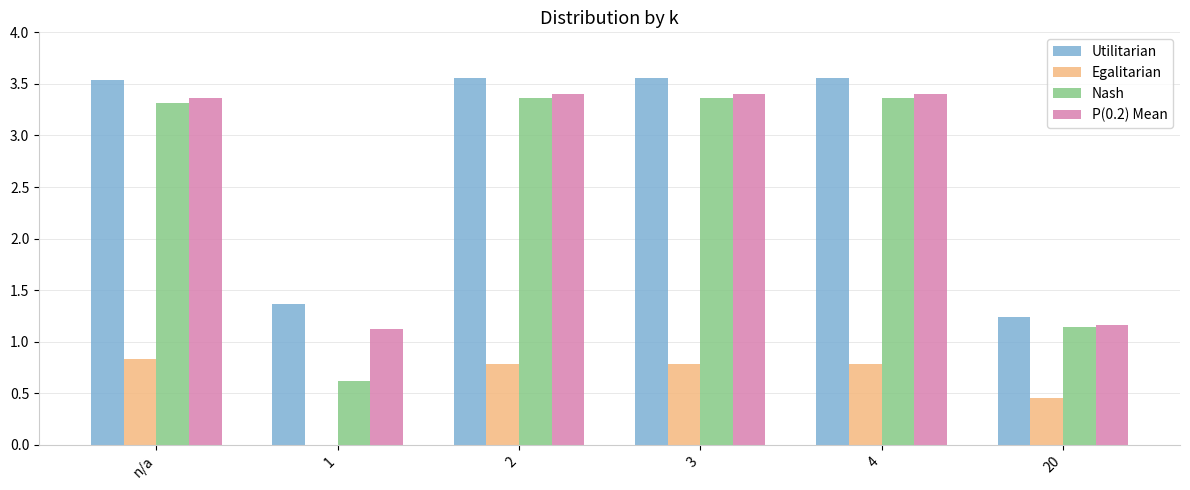

True or false: Utilitarian has a value of 2.2 at 20.

False